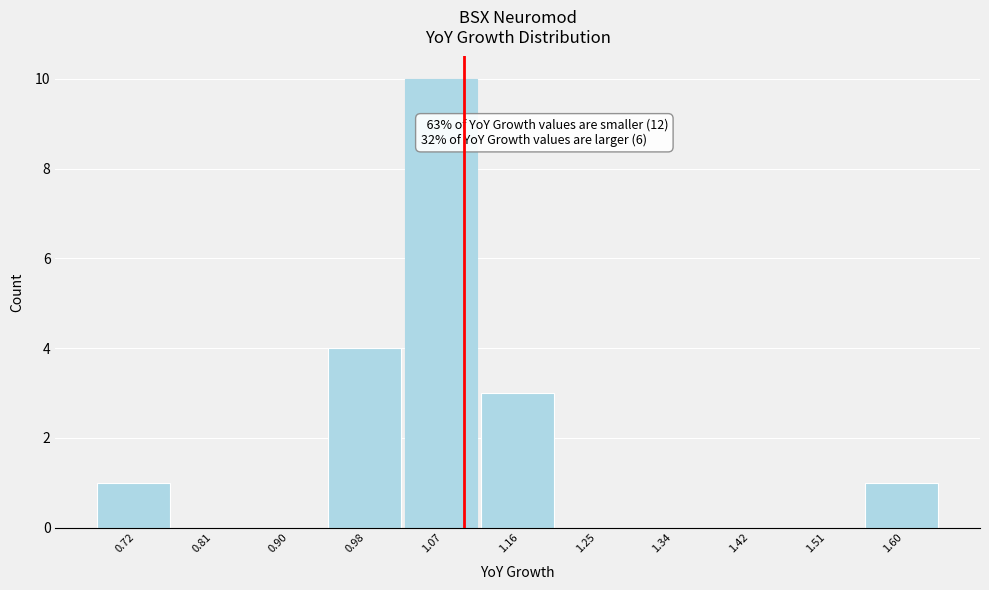

Which range on the x-axis has the tallest bar?

1.03 to 1.12